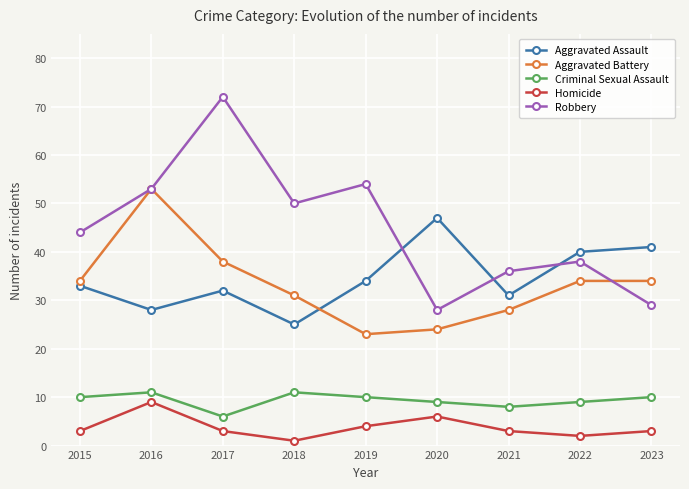

At how many categories does at least one series exceed 22?

9